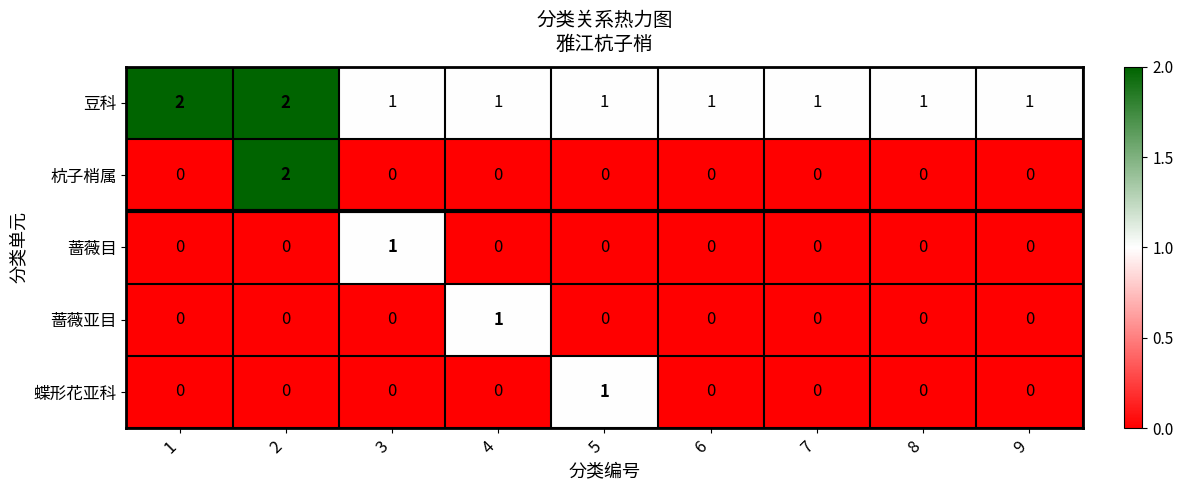

Which series has the widest spread of values?

杭子梢属